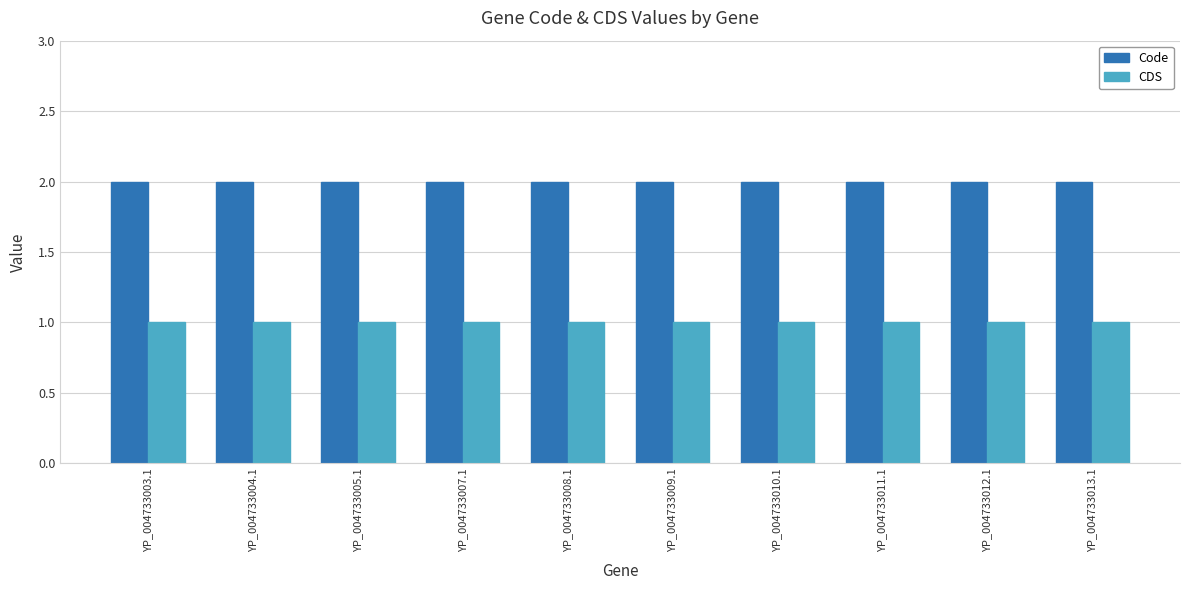

How many groups of bars are there?

10